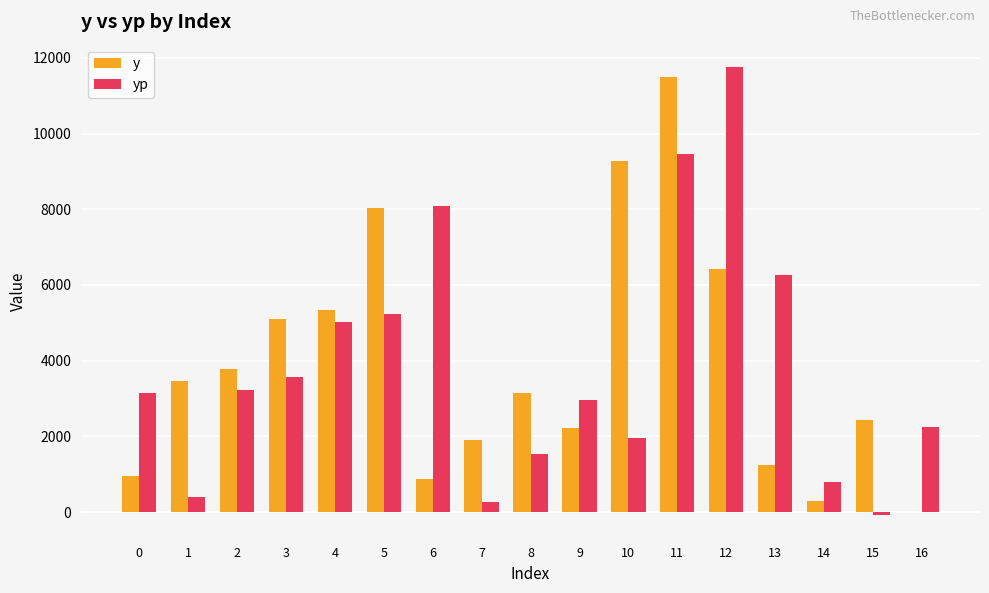

Reading left to right, list all the values displayed in this chart.

y: 960.0	3450.0	3770.0	5110.0	5330.0	8020.0	870.0	1890.0	3150.0	2210.0	9280.0	11500.0	6420.0	1250.0	300.0	2440.0	10.0
yp: 3141.5	405.0	3217.1	3576.7	5011.4	5233.2	8096.9	275.9	1538.5	2966.3	1966.0	9454.0	11755.9	6260.3	785.1	-87.1	2245.4